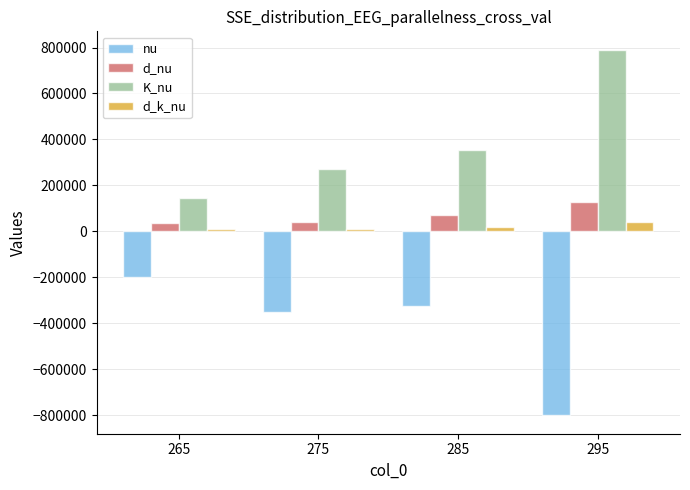

Which series has the largest total across all categories?

K_nu